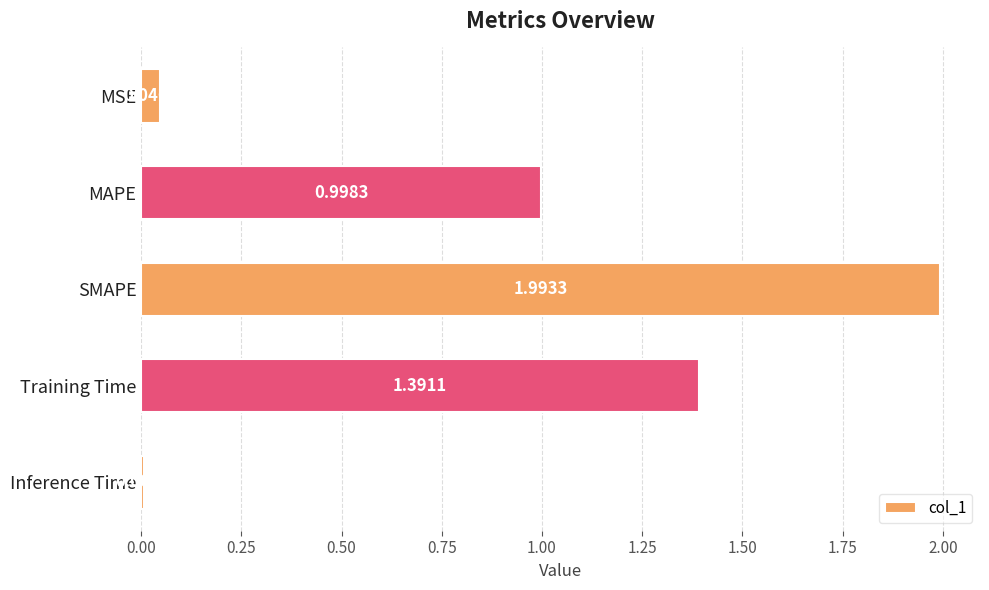

Rank the categories by value from highest to lowest.

SMAPE, Training Time, MAPE, MSE, Inference Time